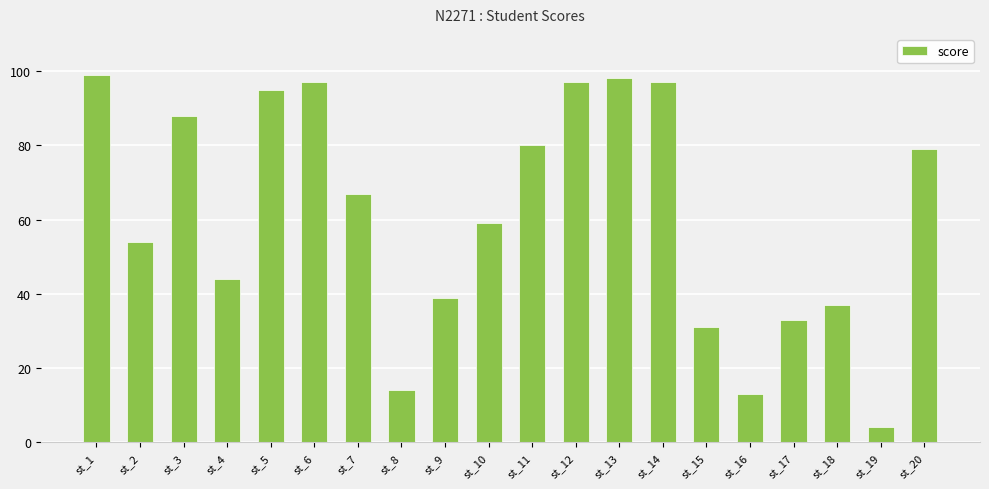

How many distinct data groups are displayed?

1